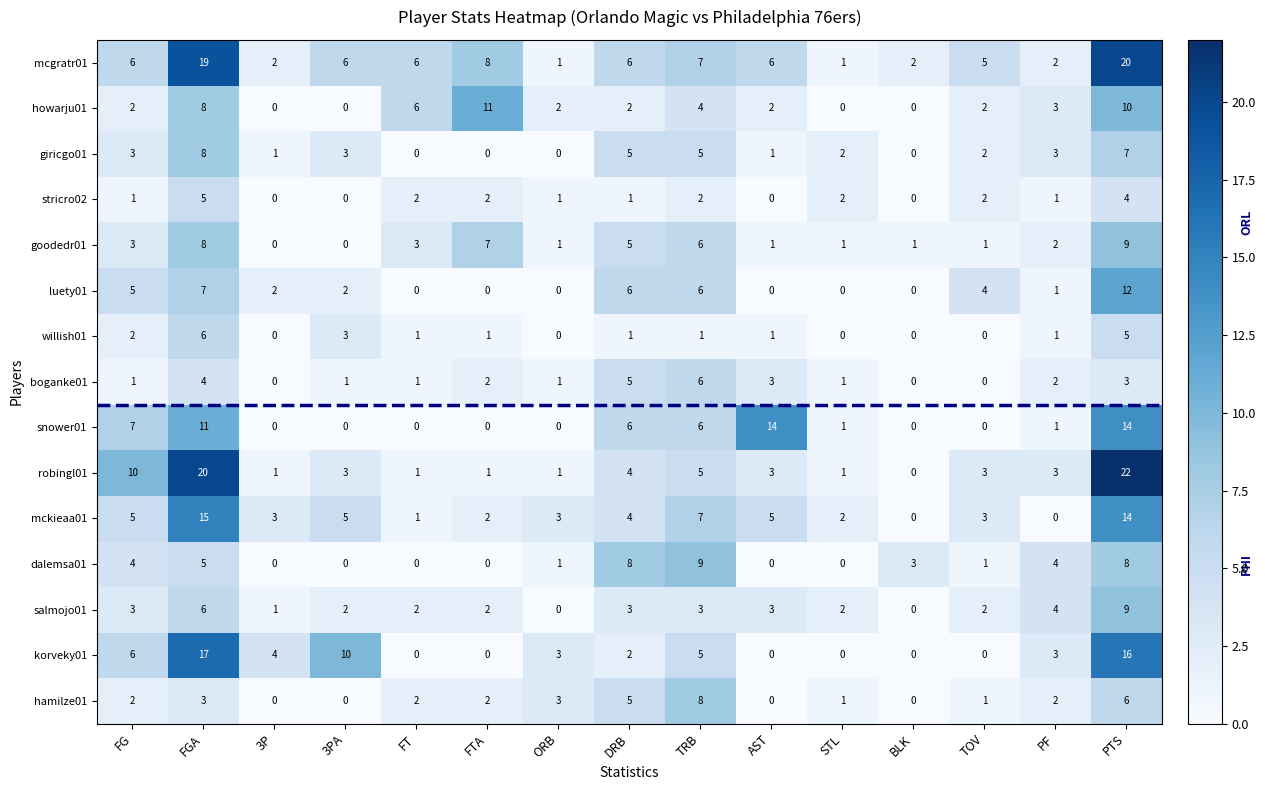

What is the total value across all series at PF?

32